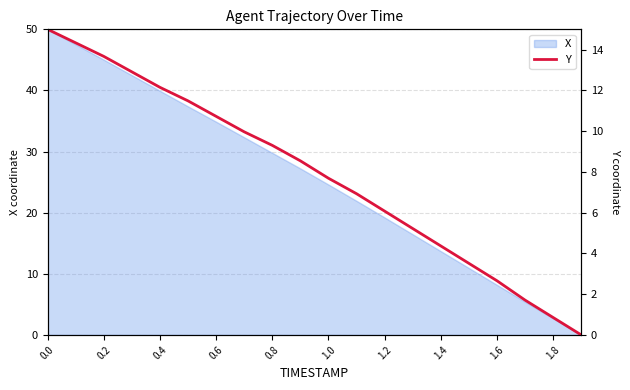

Does the chart have visible grid lines?

Yes